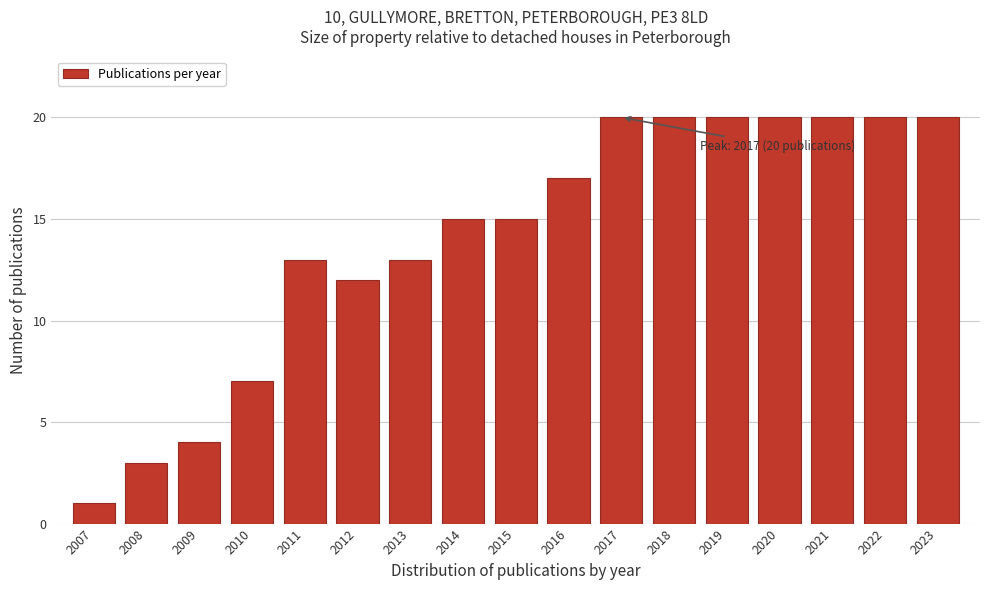

Reading right to left, transcribe all the data shown in this chart.

20	20	20	20	20	20	20	17	15	15	13	12	13	7	4	3	1